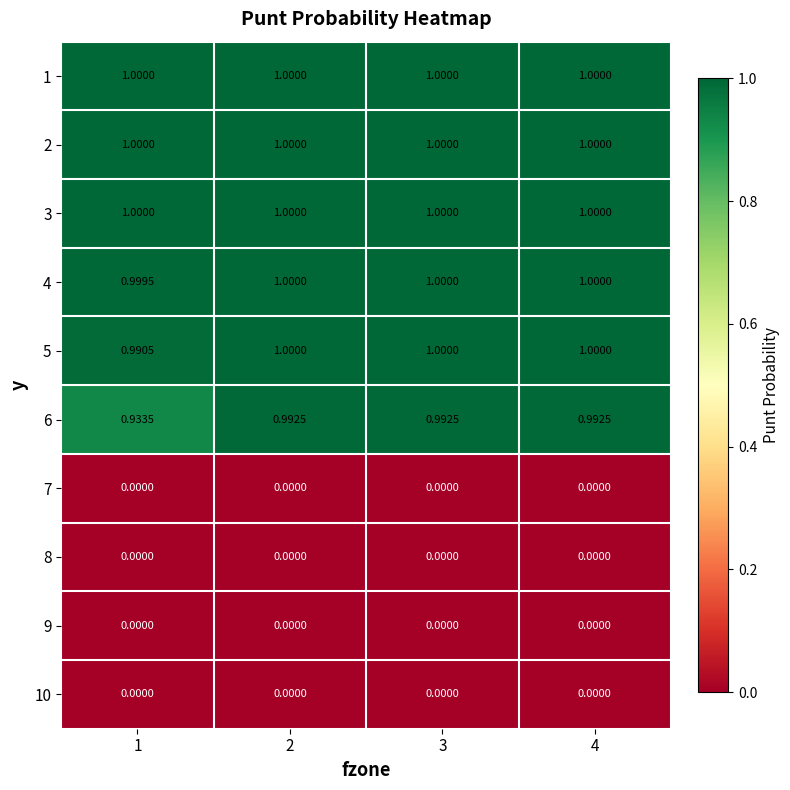

How many categories are shown in the chart?

4